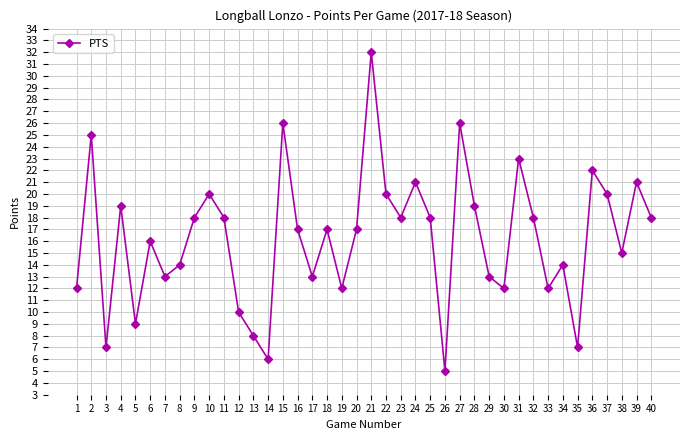

True or false: there are more than 2 points higher than both neighbors.

True